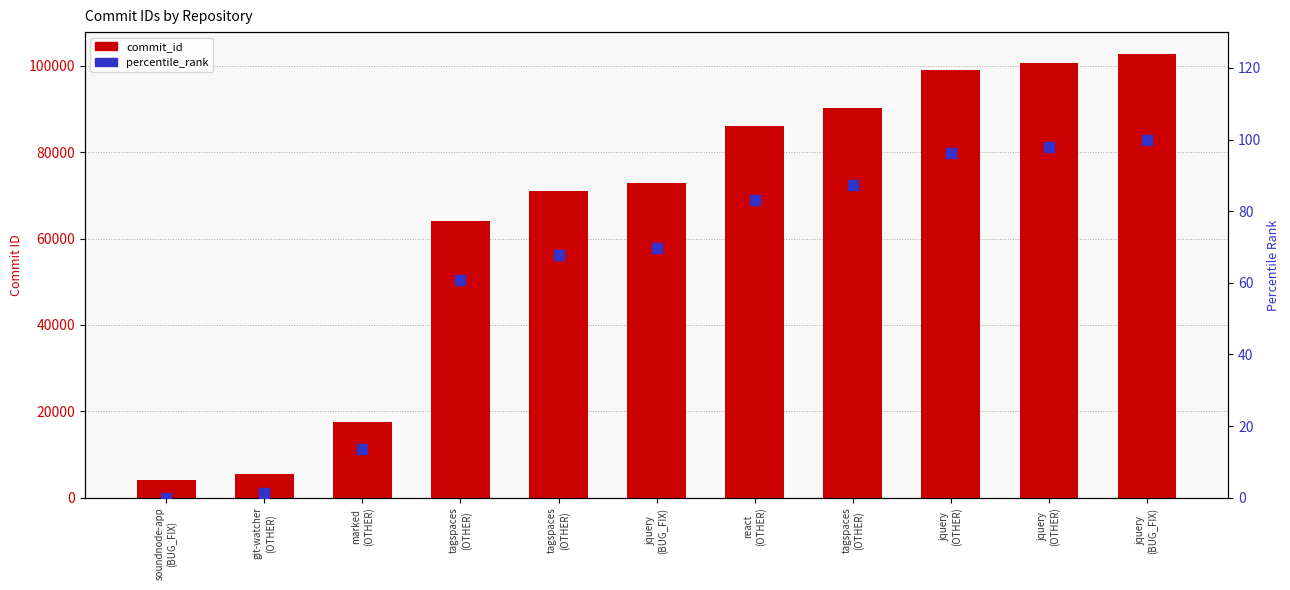

Which series reaches the minimum Y coordinate?

percentile_rank